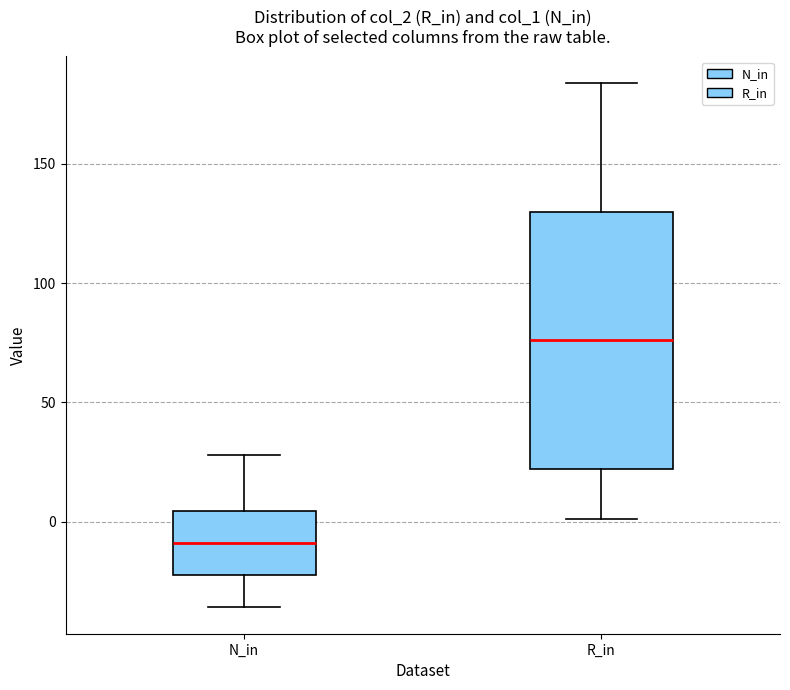

Which box has the highest median line?

R_in